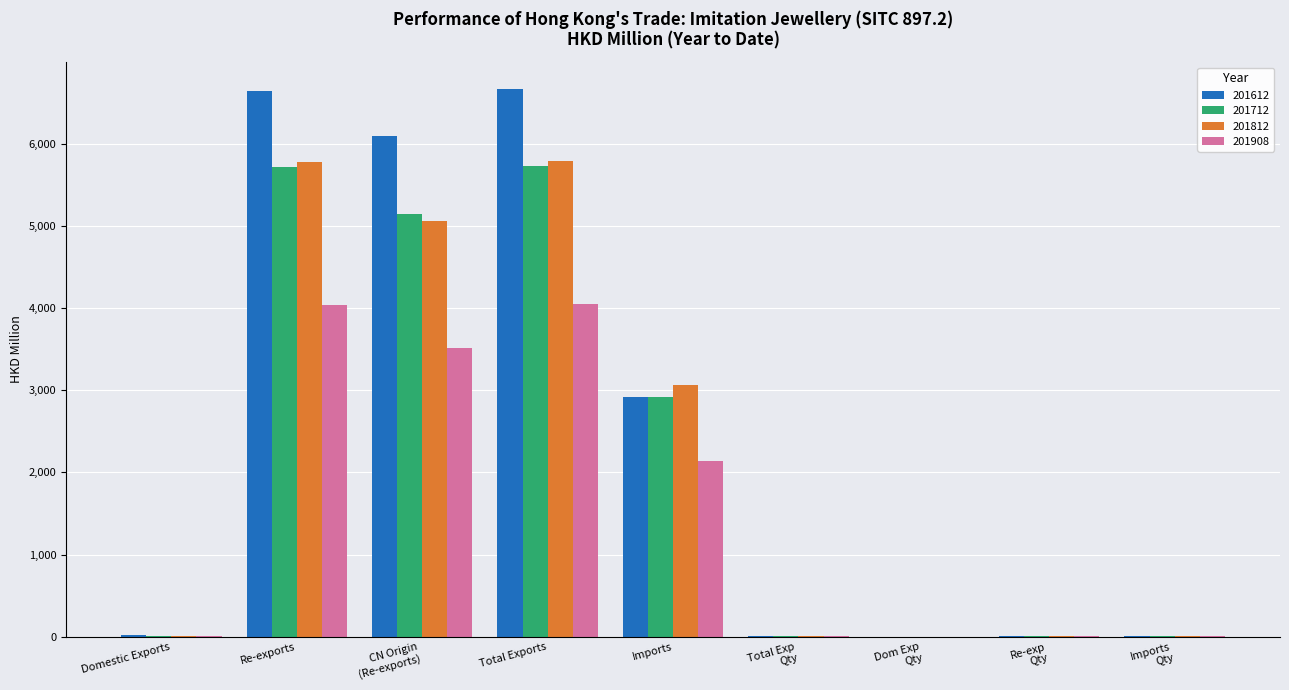

Are the bars grouped side by side (vs. stacked)?

Yes